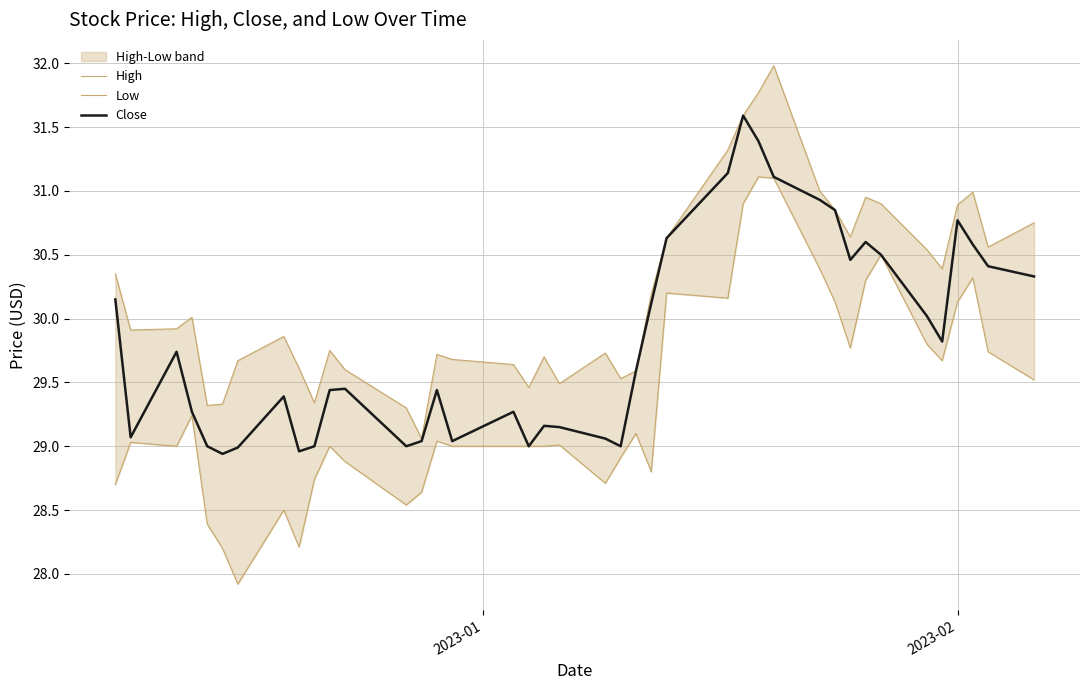

True or false: Low has a value of 30.1 at 2023-02.

True